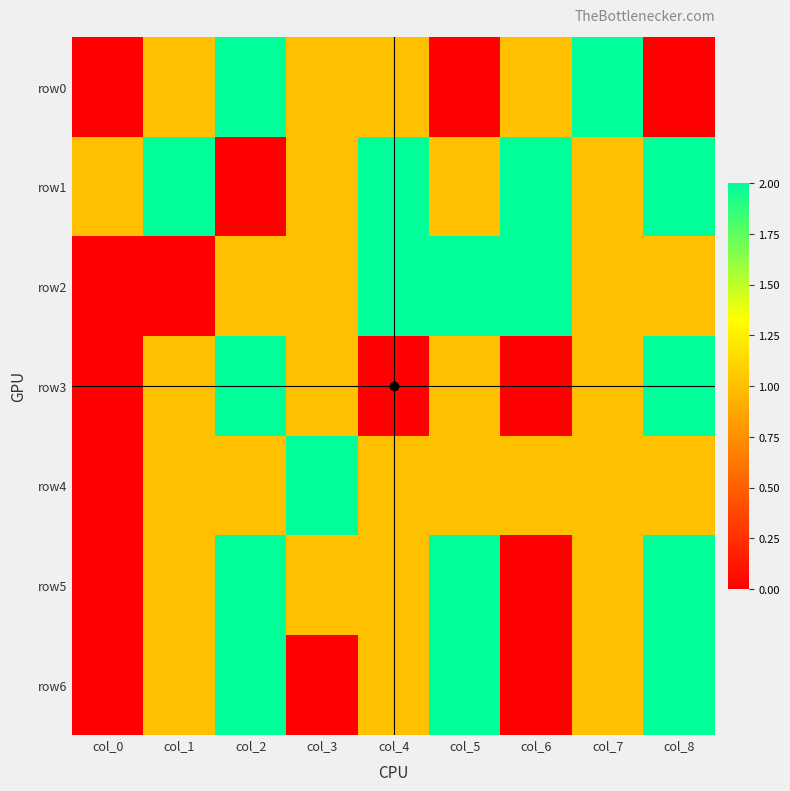

Which series has the largest range (max minus min)?

row0